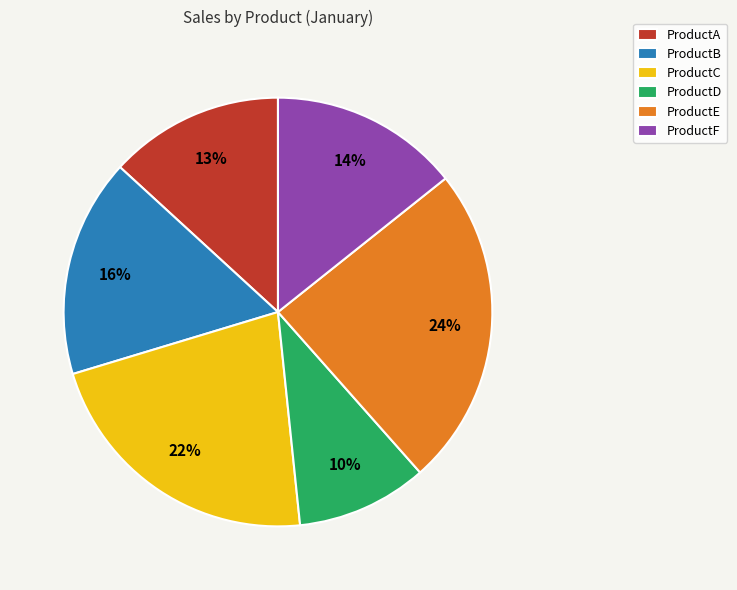

What percentage is the ProductE slice, to the nearest percent?

24%